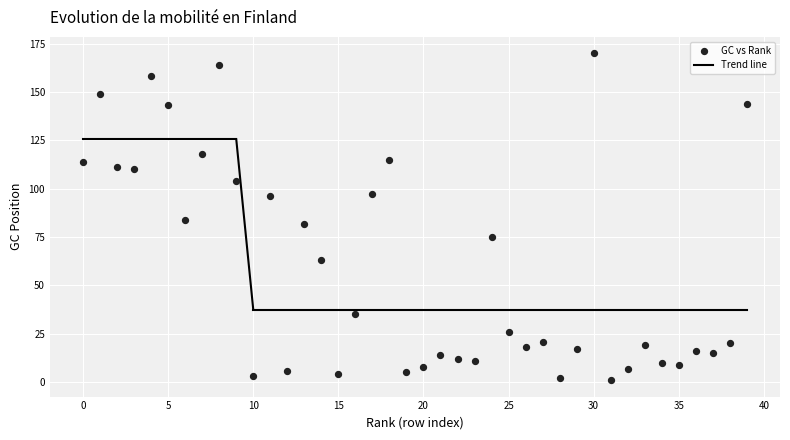

What is the range of Y values (max minus min)?

169